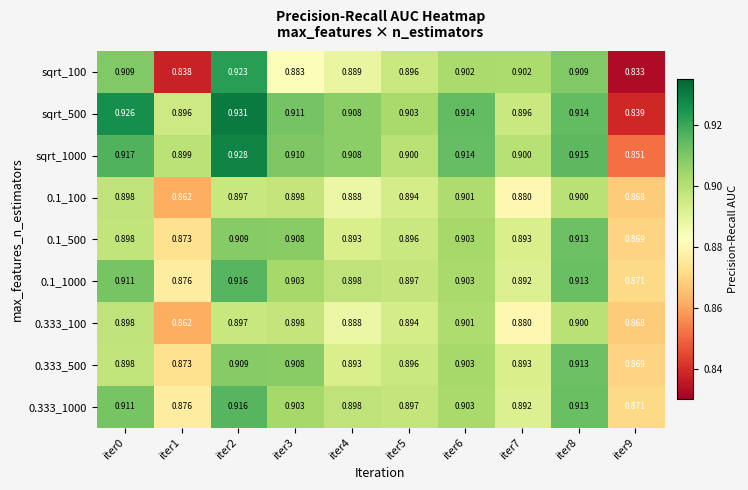

Which has a higher value, iter2 or iter3?

iter2